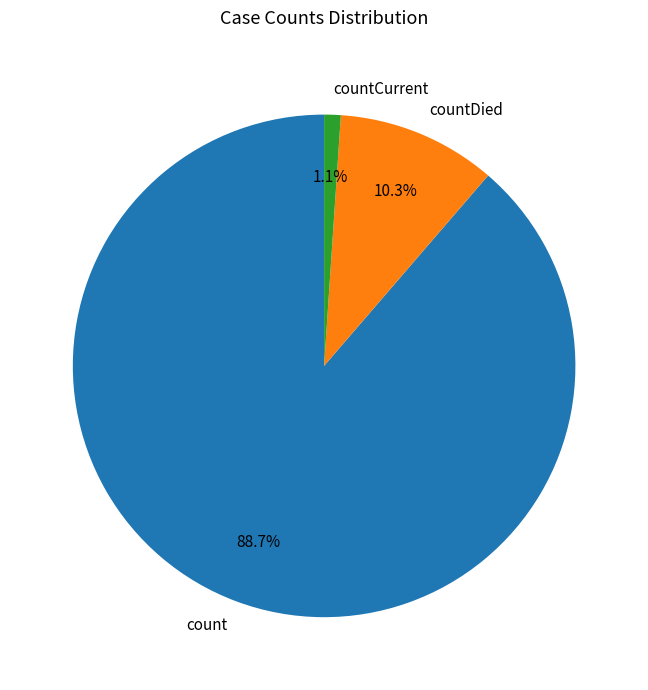

How many segments does this pie chart have?

3